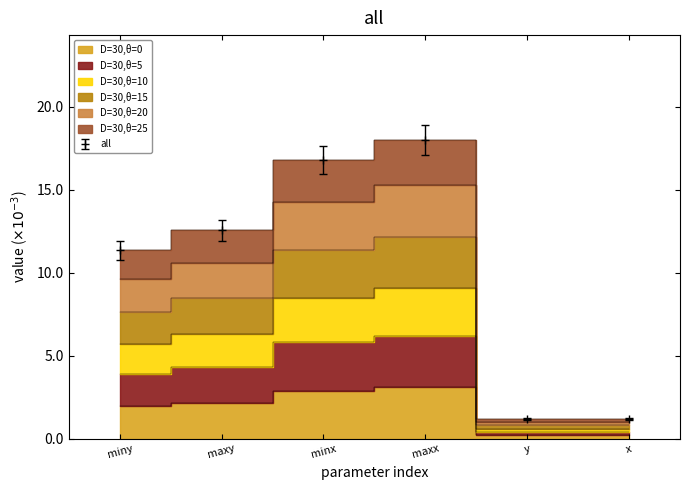

True or false: D=30,θ=0 and D=30,θ=20 intersect in this chart.

False